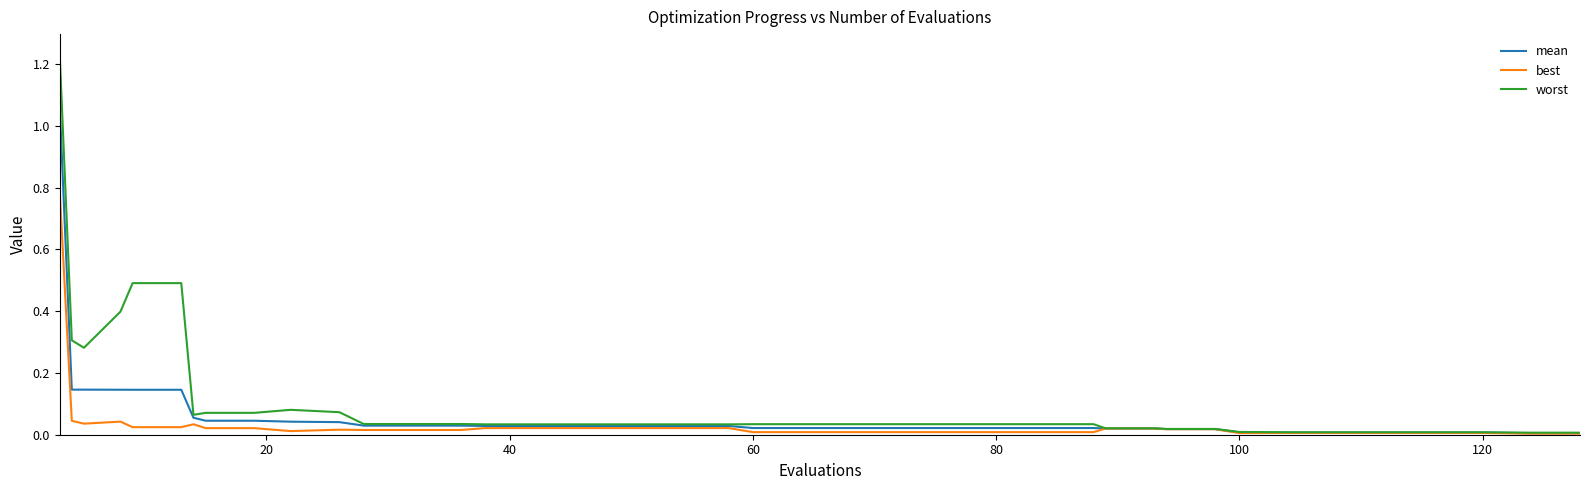

Rank the series by their maximum value, from highest to lowest.

worst, mean, best